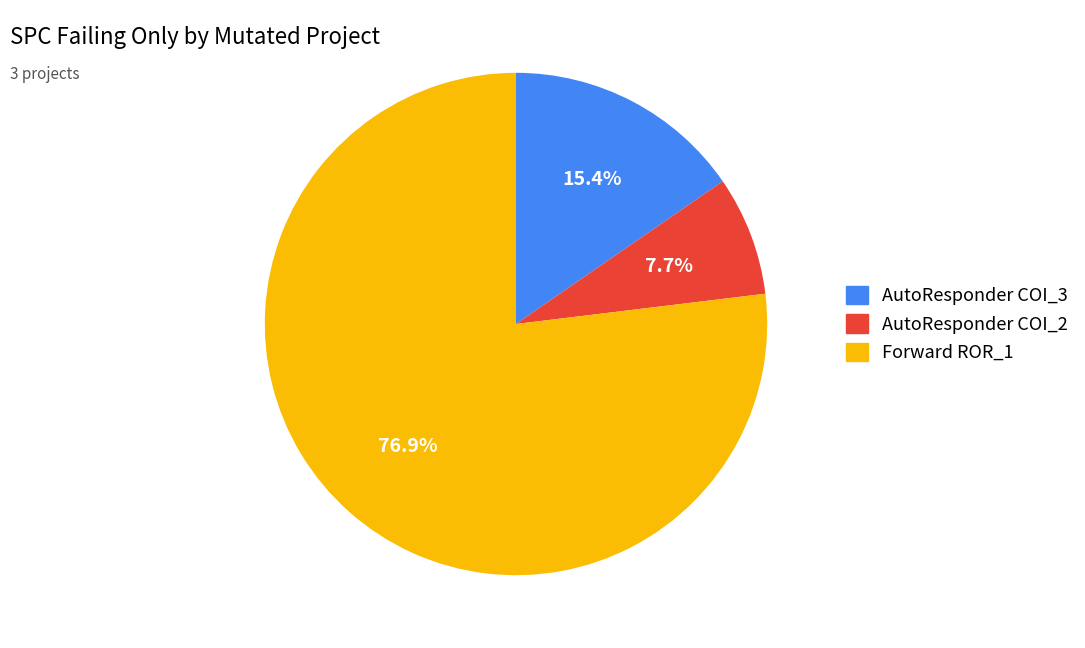

Is there a majority slice in this chart?

Yes